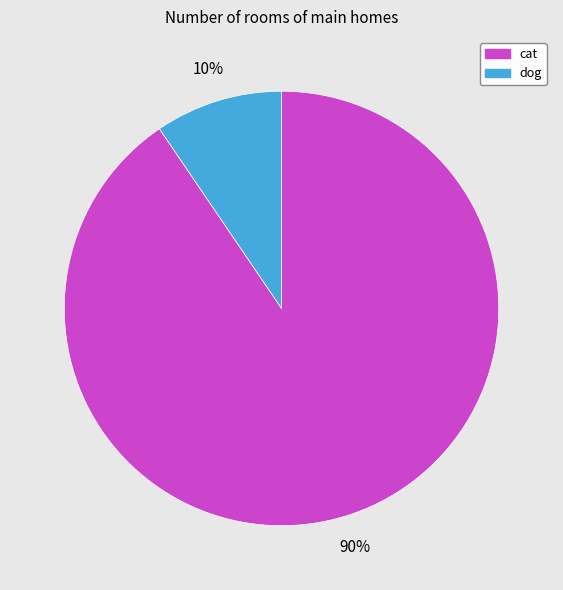

To the nearest percent, what is the average slice percentage?

50%